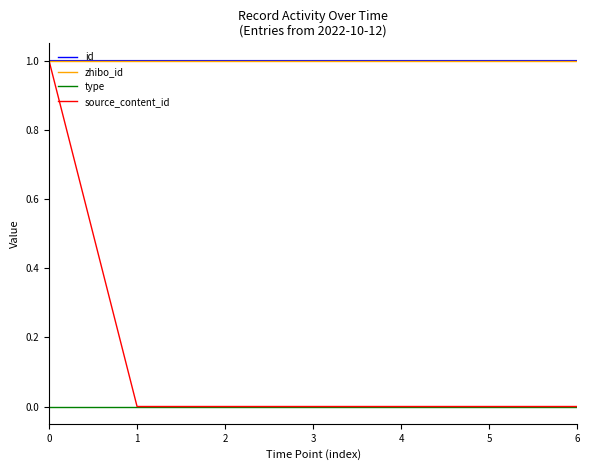

Which series has the widest spread of values?

source_content_id